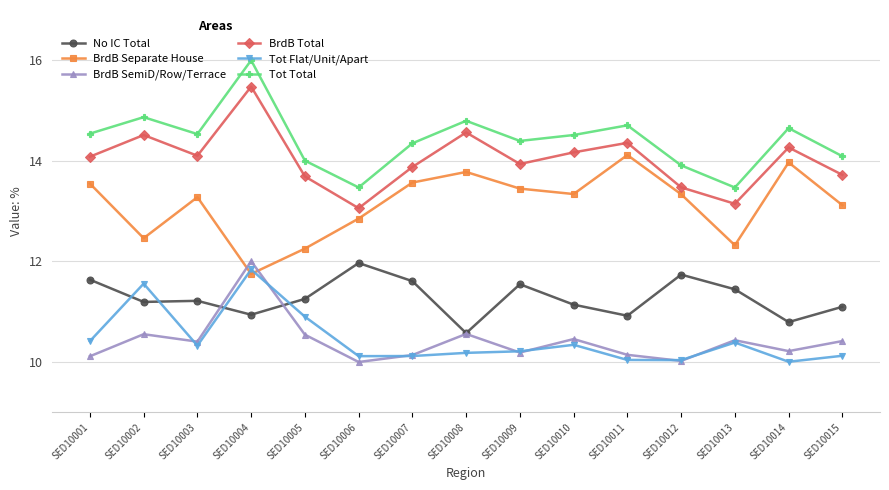

True or false: Tot Flat/Unit/Apart and BrdB Total intersect in this chart.

False